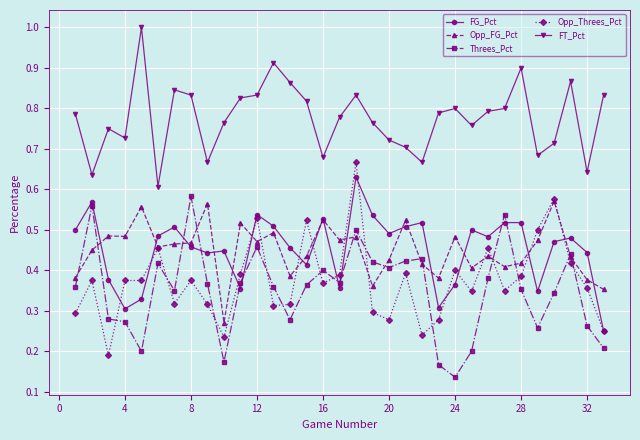

Which series has the widest spread of values?

Opp_Threes_Pct